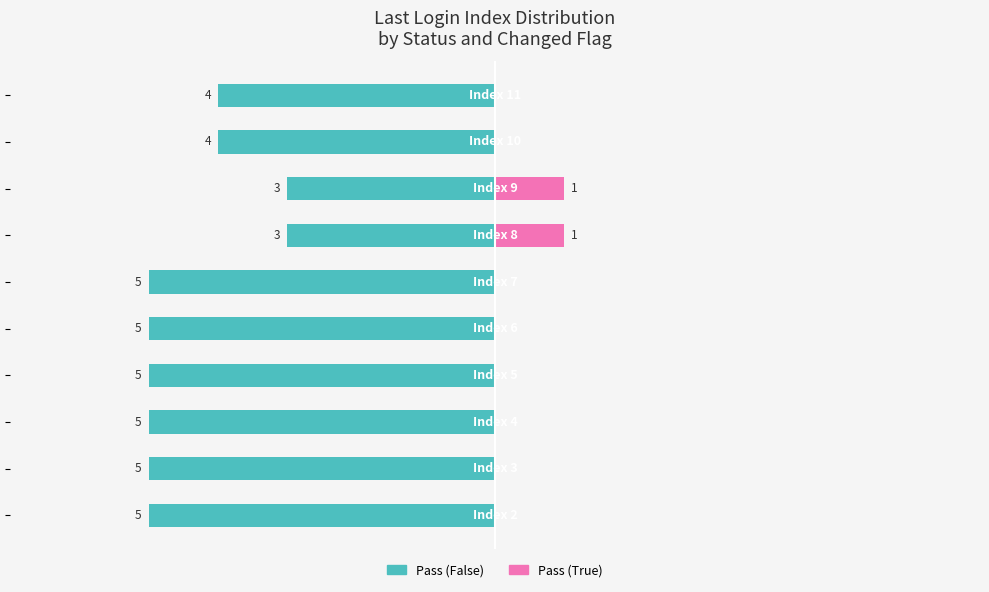

What are all the series names shown in the legend?

Pass (False), Pass (True)